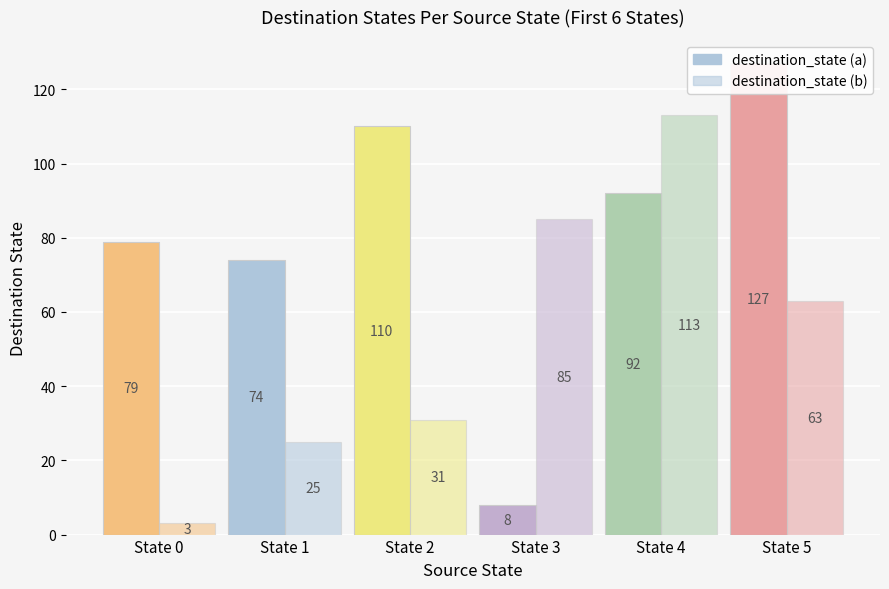

What is the minimum value shown in the chart?

3